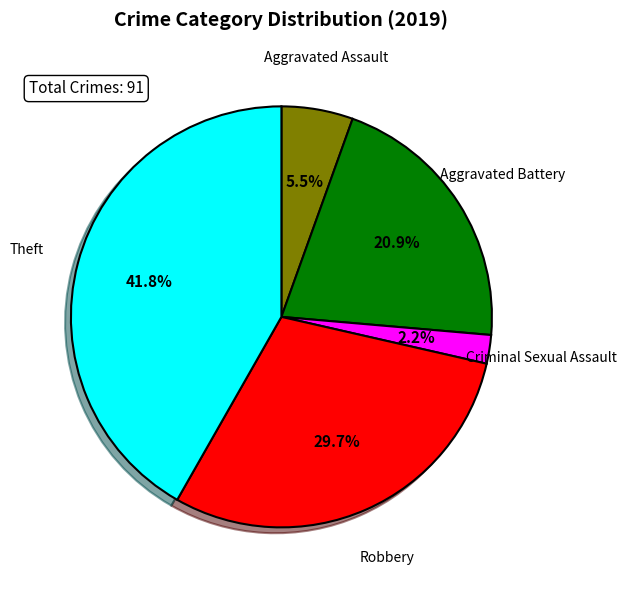

To the nearest percent, what portion does Aggravated Battery represent?

21%